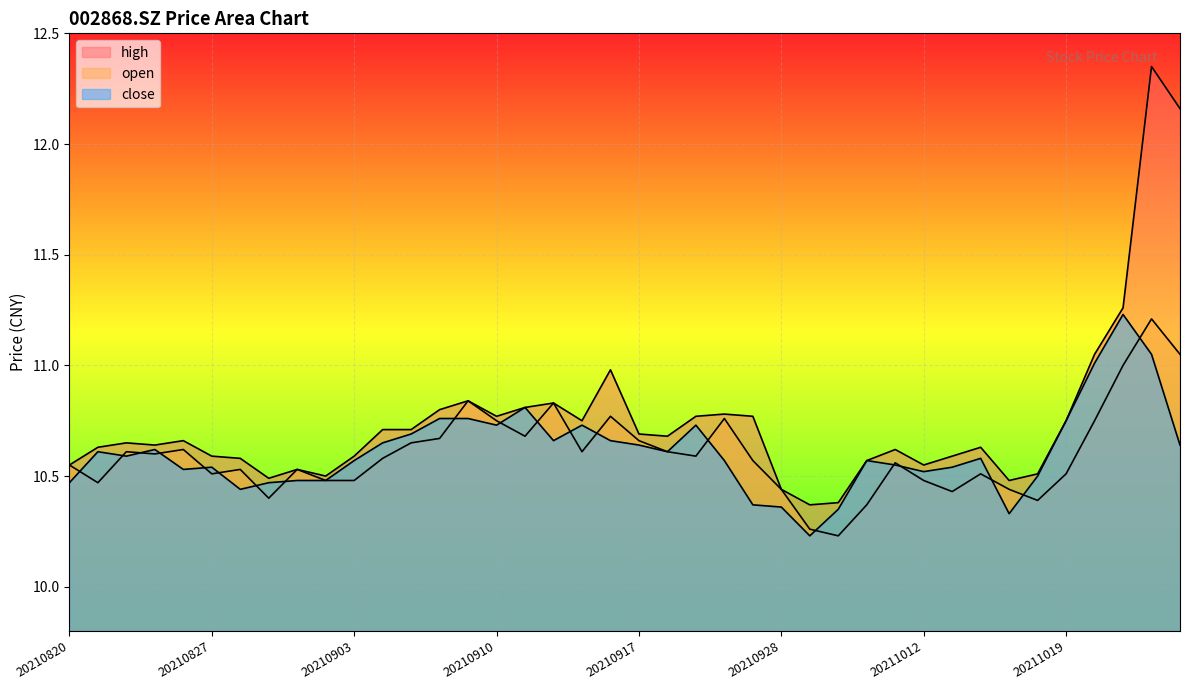

Rank the series at 20210909 from highest to lowest value.

open, high, close